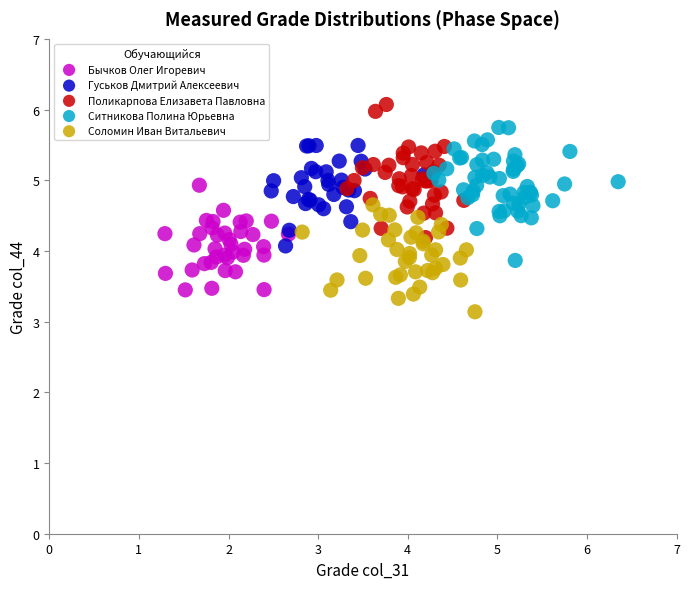

Which series contains the highest Y value?

Поликарпова Елизавета Павловна